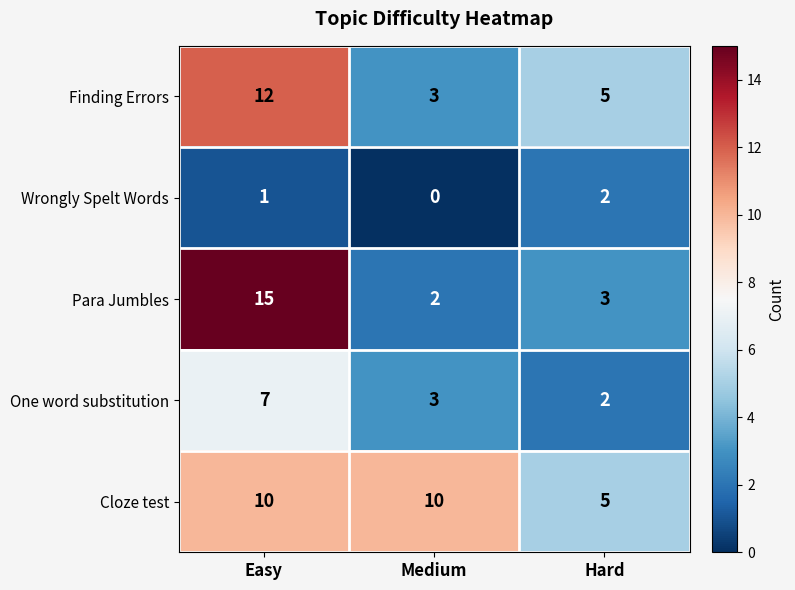

Where is Finding Errors nearest to the value 7?

Hard